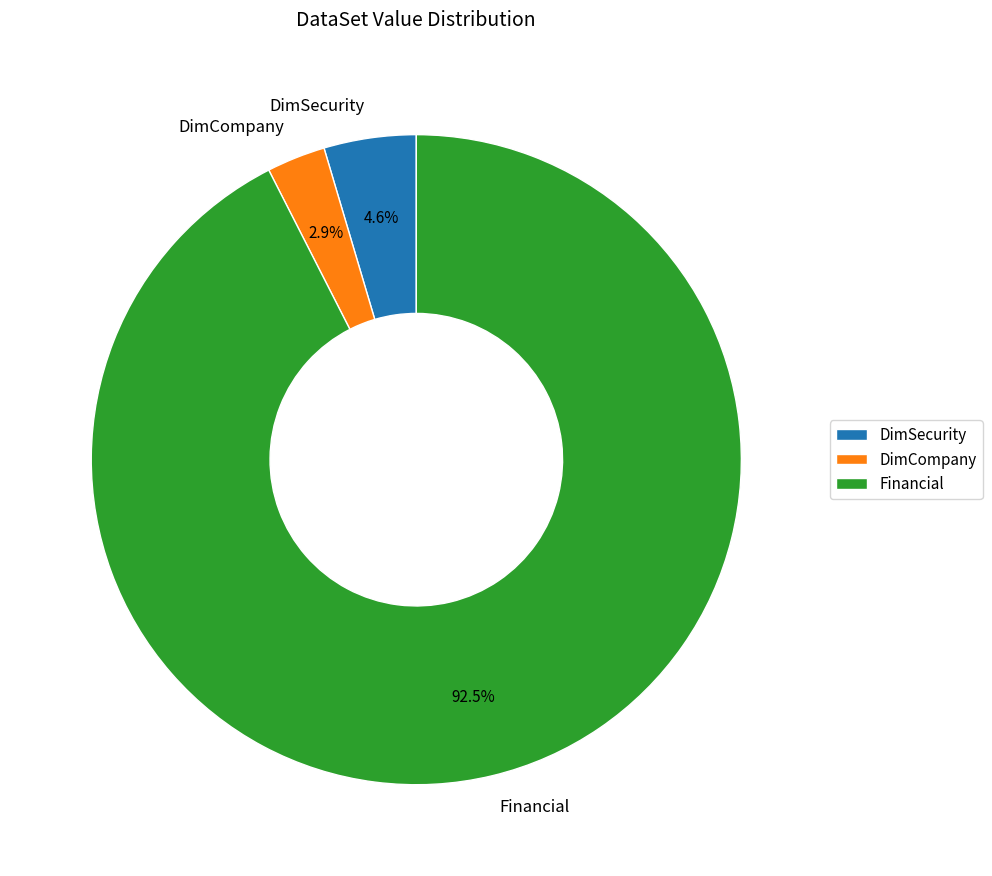

What percentage is the DimSecurity slice, to the nearest percent?

5%